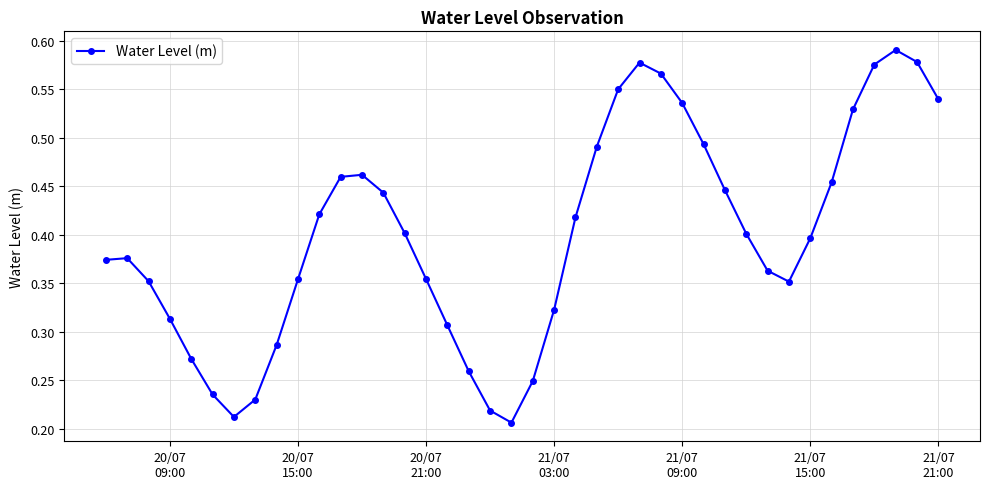

Count the values in the range 0 to 1.

40